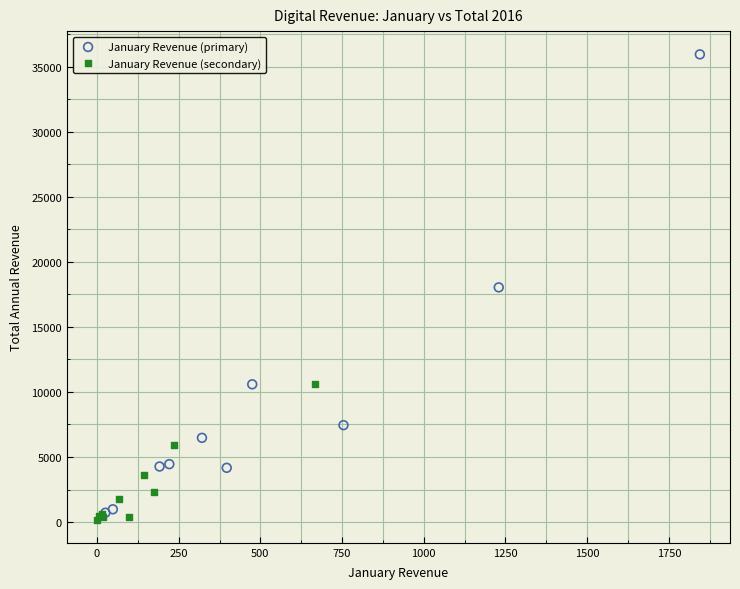

Which series contains the highest Y value?

January Revenue (primary)